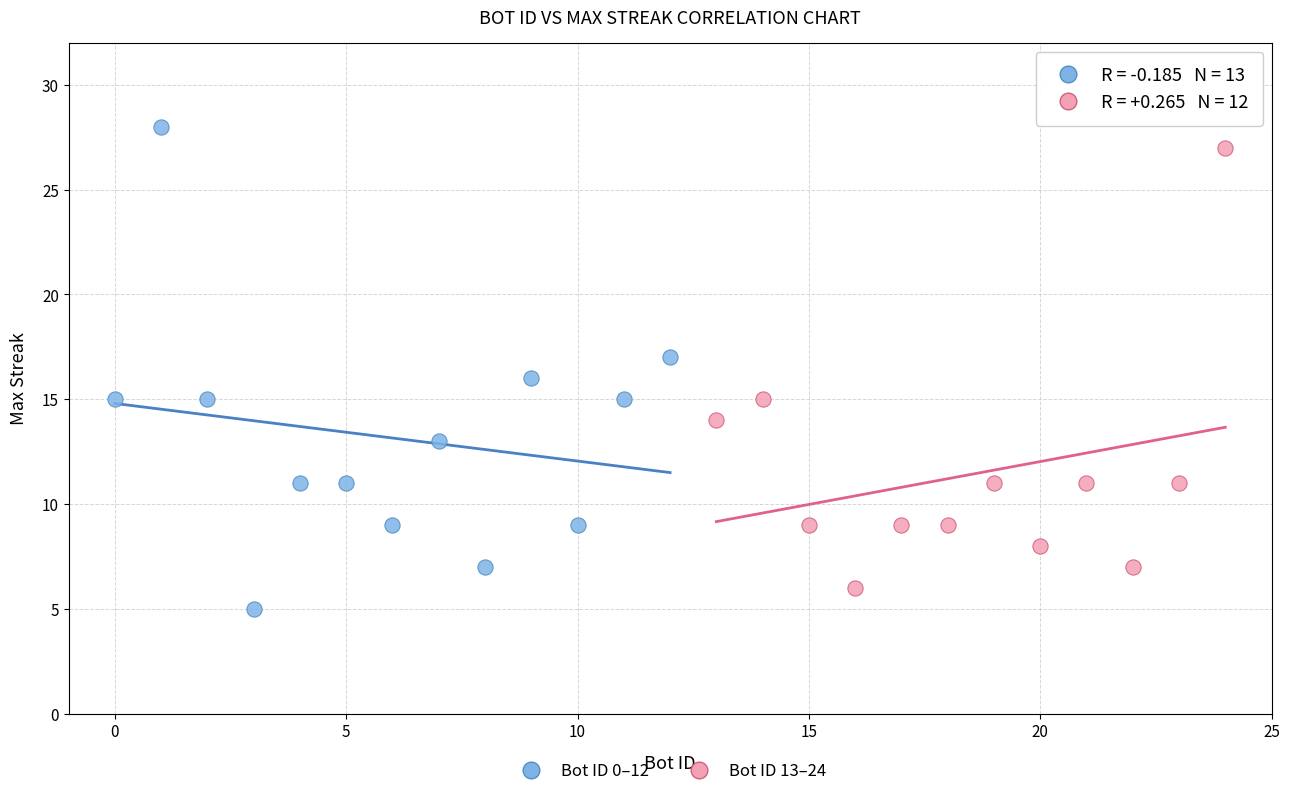

Which series reaches the minimum Y coordinate?

Bot ID 0–12